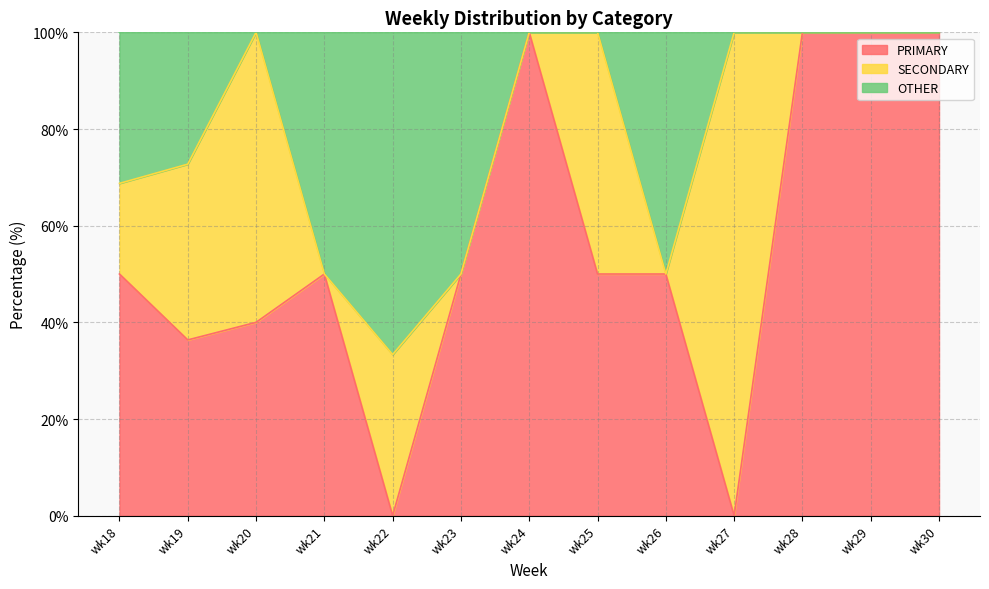

Which series changed the most between wk19 and wk25?

OTHER